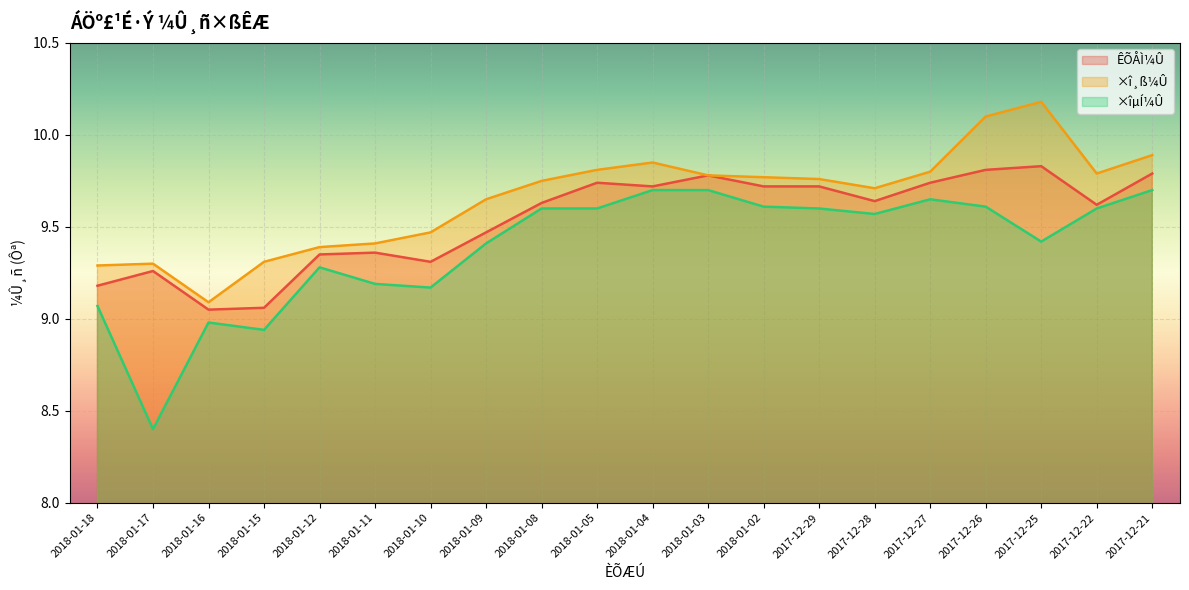

What is the sum of all ×îµÍ¼Û values?

187.8